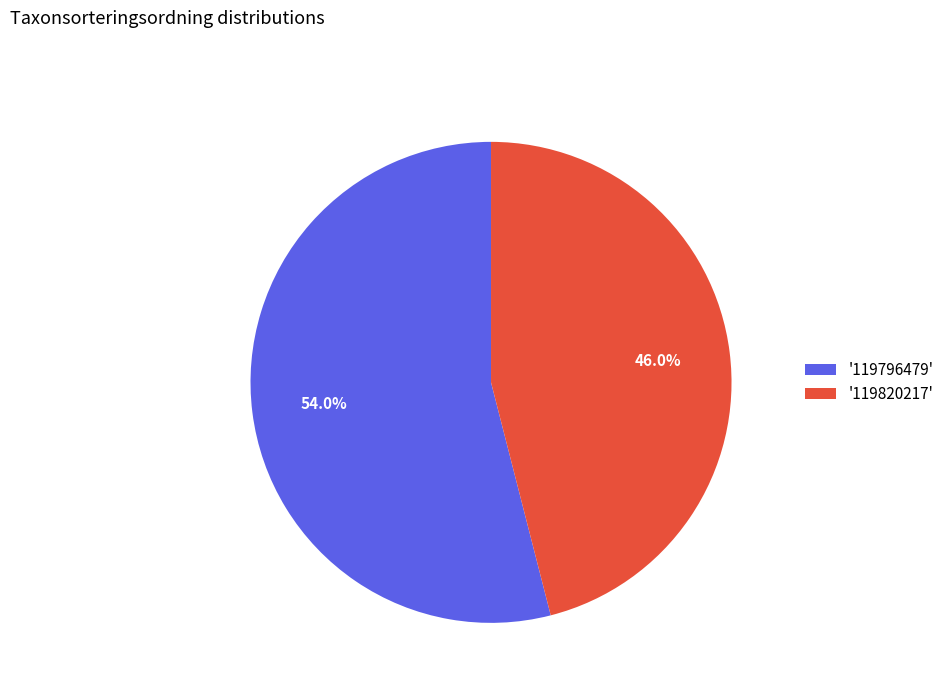

How many slices are in this pie chart?

2